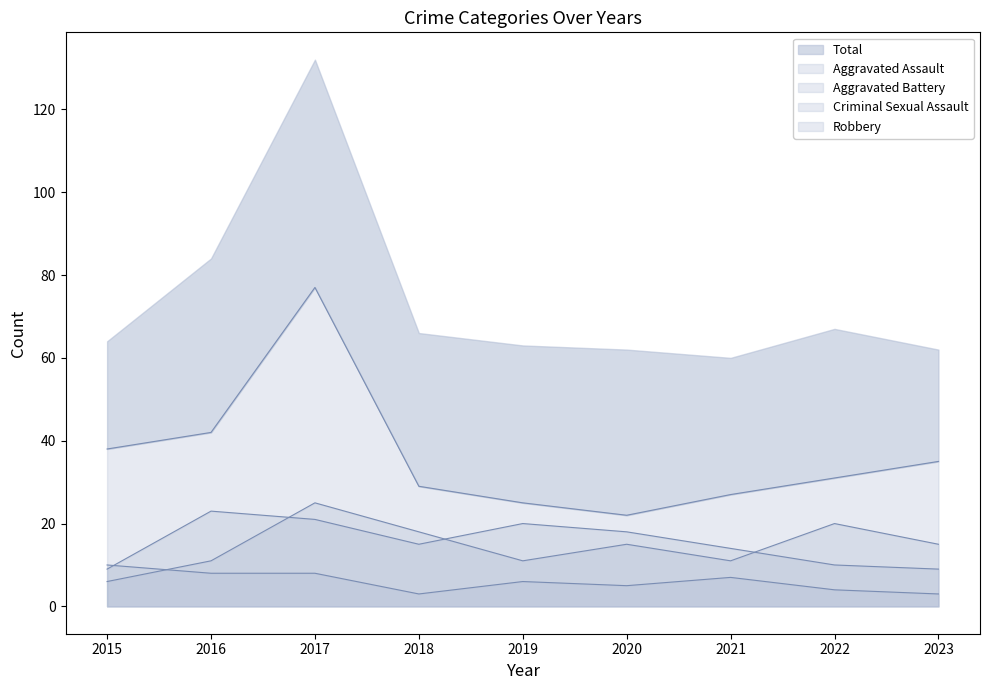

Rank the series by their maximum value, from lowest to highest.

Criminal Sexual Assault, Aggravated Assault, Aggravated Battery, Robbery